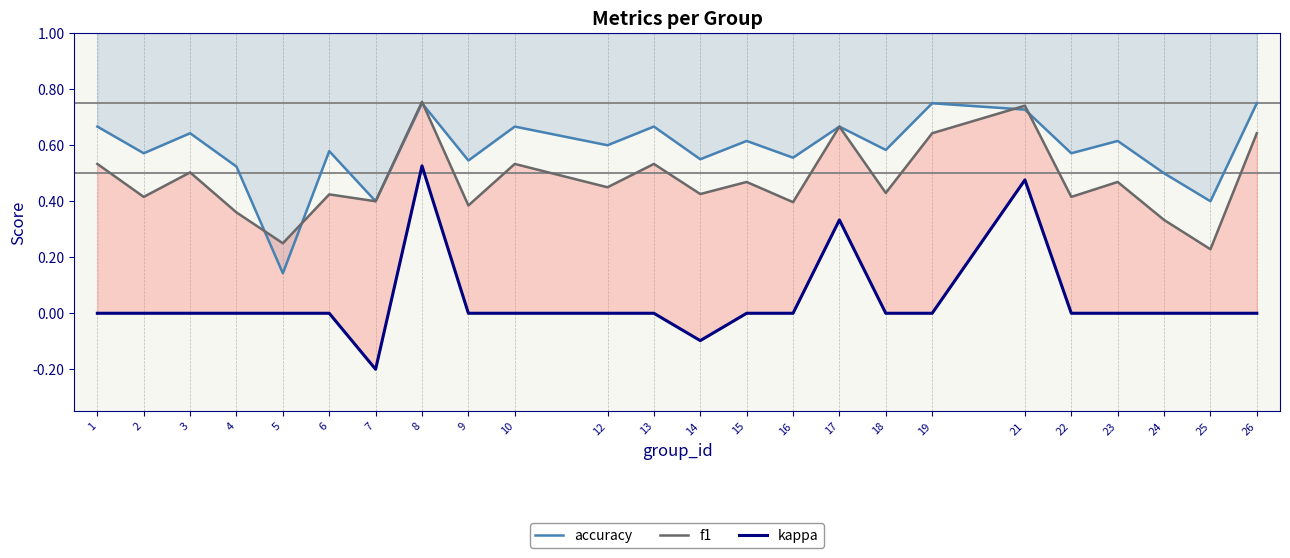

Reading left to right, transcribe all the data shown in this chart.

accuracy: 0.7	0.6	0.6	0.5	0.1	0.6	0.4	0.8	0.5	0.7	0.6	0.7	0.6	0.6	0.6	0.7	0.6	0.8	0.7	0.6	0.6	0.5	0.4	0.8
f1: 0.5	0.4	0.5	0.4	0.2	0.4	0.4	0.8	0.4	0.5	0.5	0.5	0.4	0.5	0.4	0.7	0.4	0.6	0.7	0.4	0.5	0.3	0.2	0.6
kappa: 0.0	0.0	0.0	0.0	0.0	0.0	-0.2	0.5	0.0	0.0	0.0	0.0	-0.1	0.0	0.0	0.3	0.0	0.0	0.5	0.0	0.0	0.0	0.0	0.0